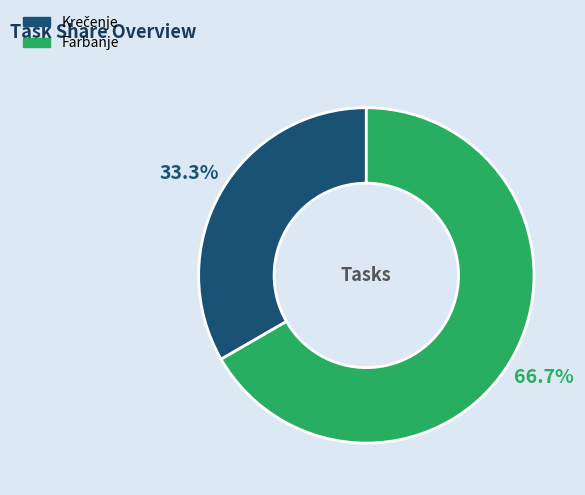

What is the largest slice in the pie chart?

Farbanje